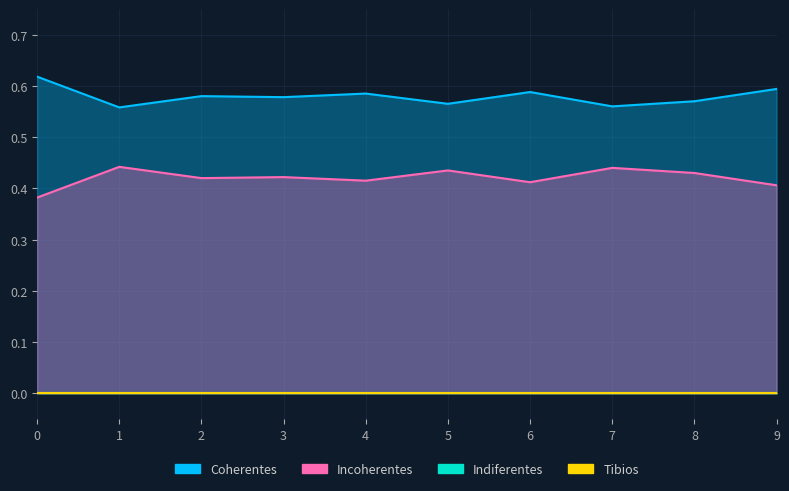

The value of Coherentes at 0 is 0.6. True or false?

True